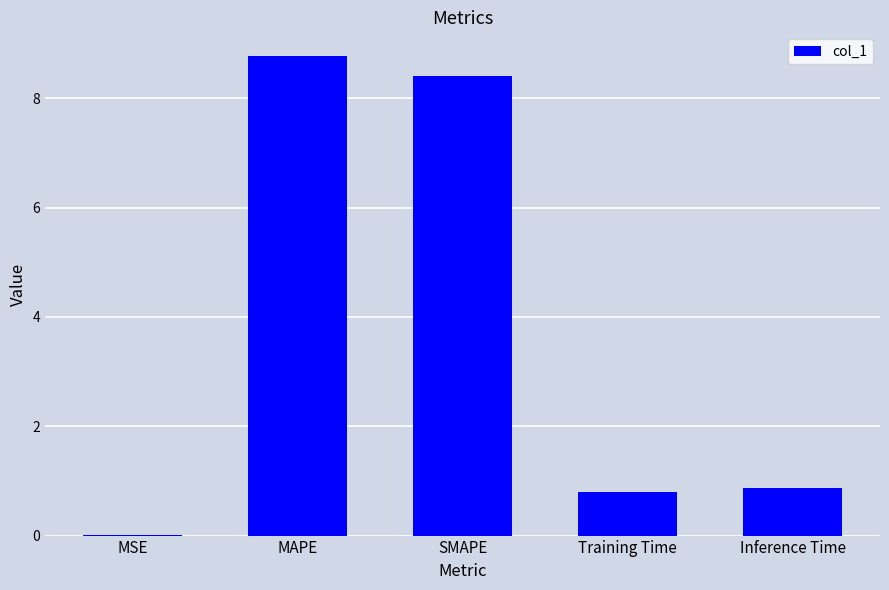

At which category does the chart reach its peak across all series?

MAPE